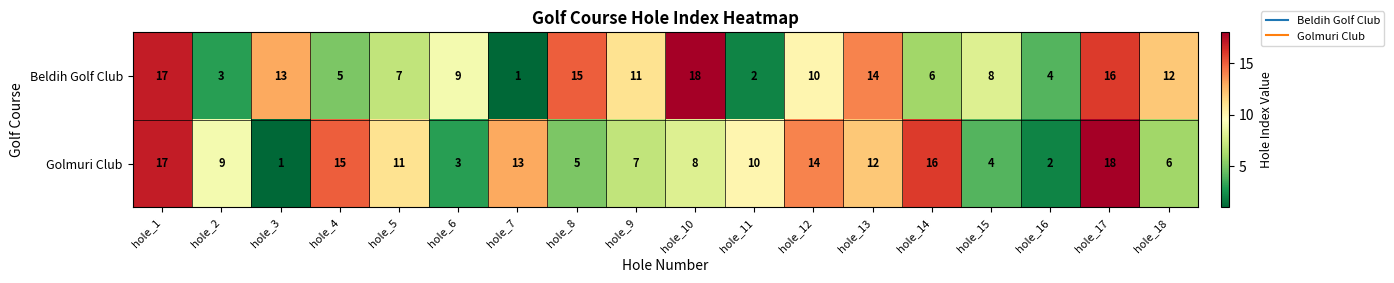

At which label does Golmuri Club first exceed 10?

hole_1